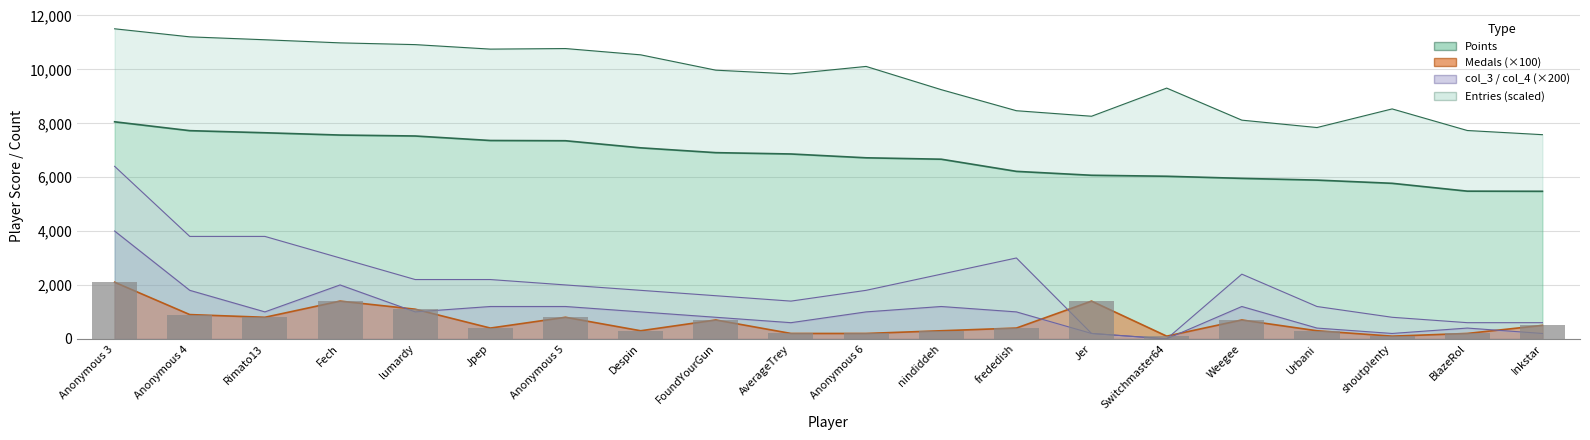

What value does the Medals series have at Anonymous 6?

200